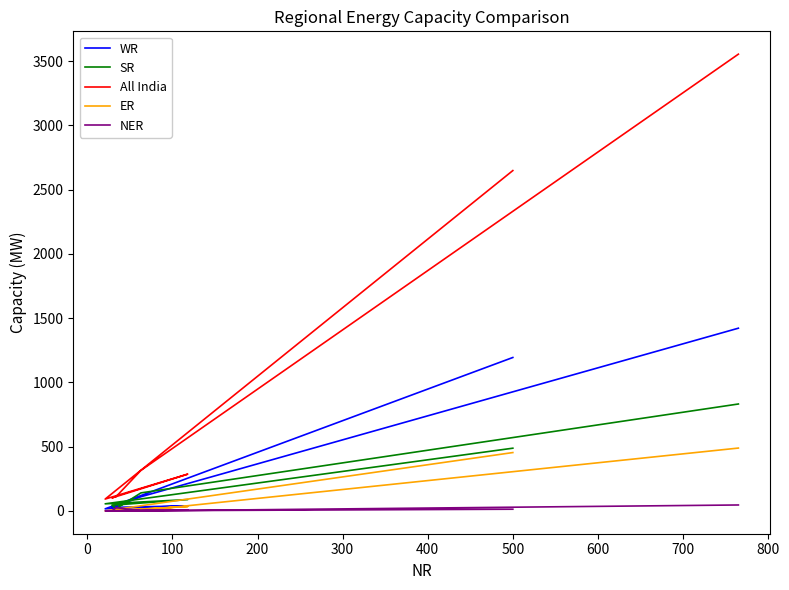

List the series in order of their peak value, lowest first.

NER, ER, SR, WR, All India